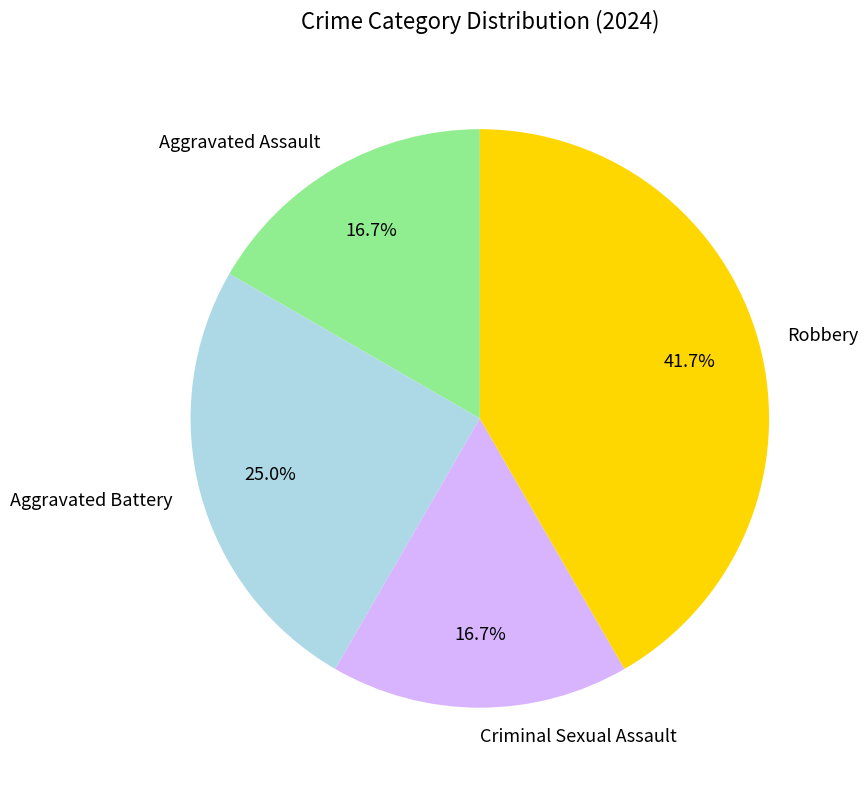

What is the ratio of the value at Aggravated Battery to the value at Criminal Sexual Assault?

1.5